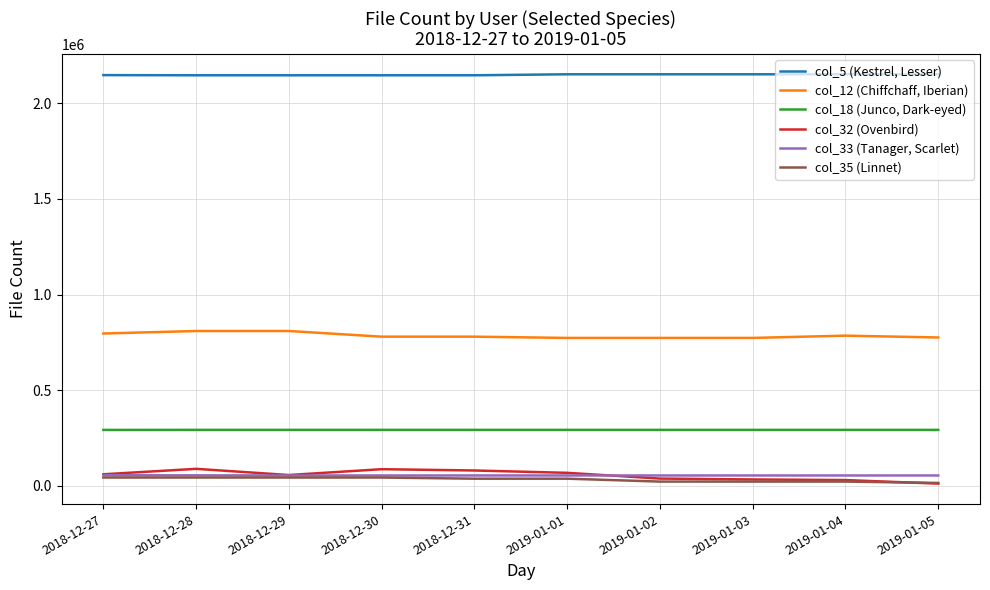

What is the smallest value displayed?

11695